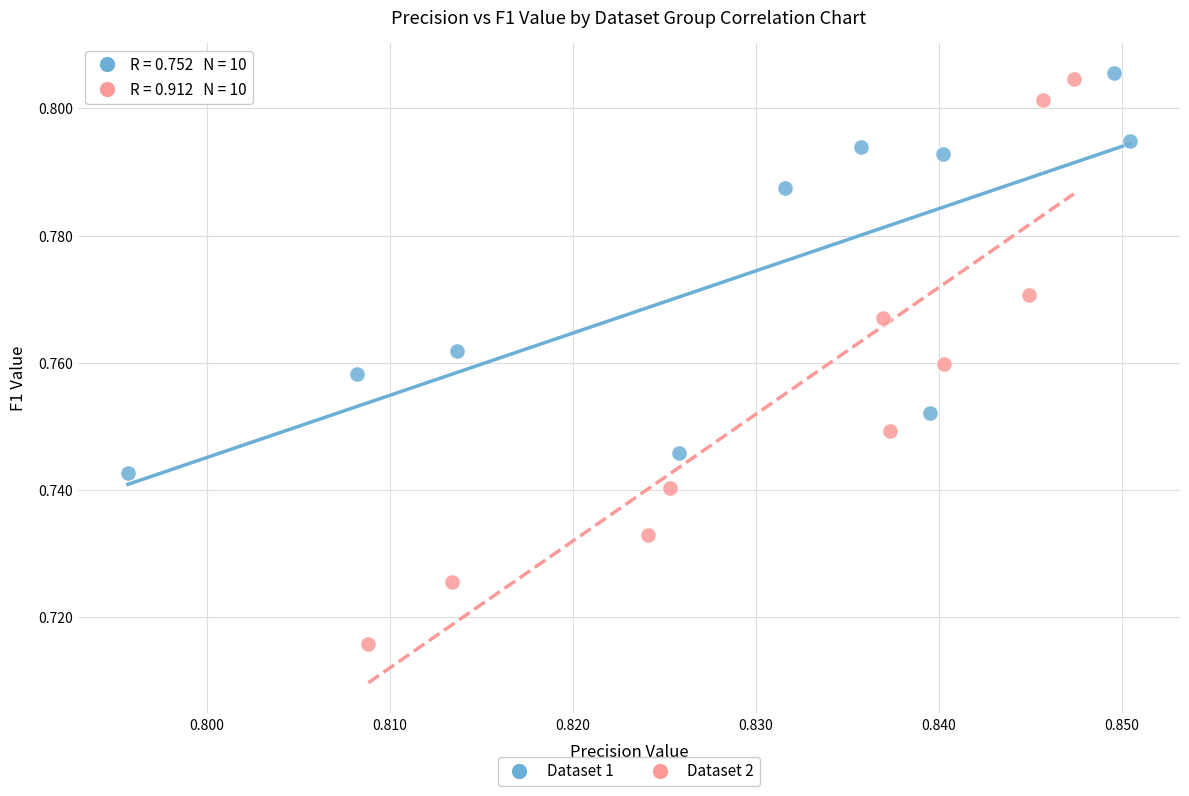

Which series reaches the minimum Y coordinate?

Dataset 2